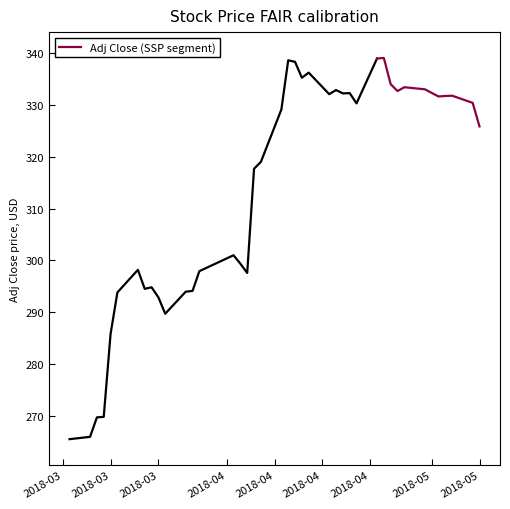

What is the maximum value shown in the chart?

339.1